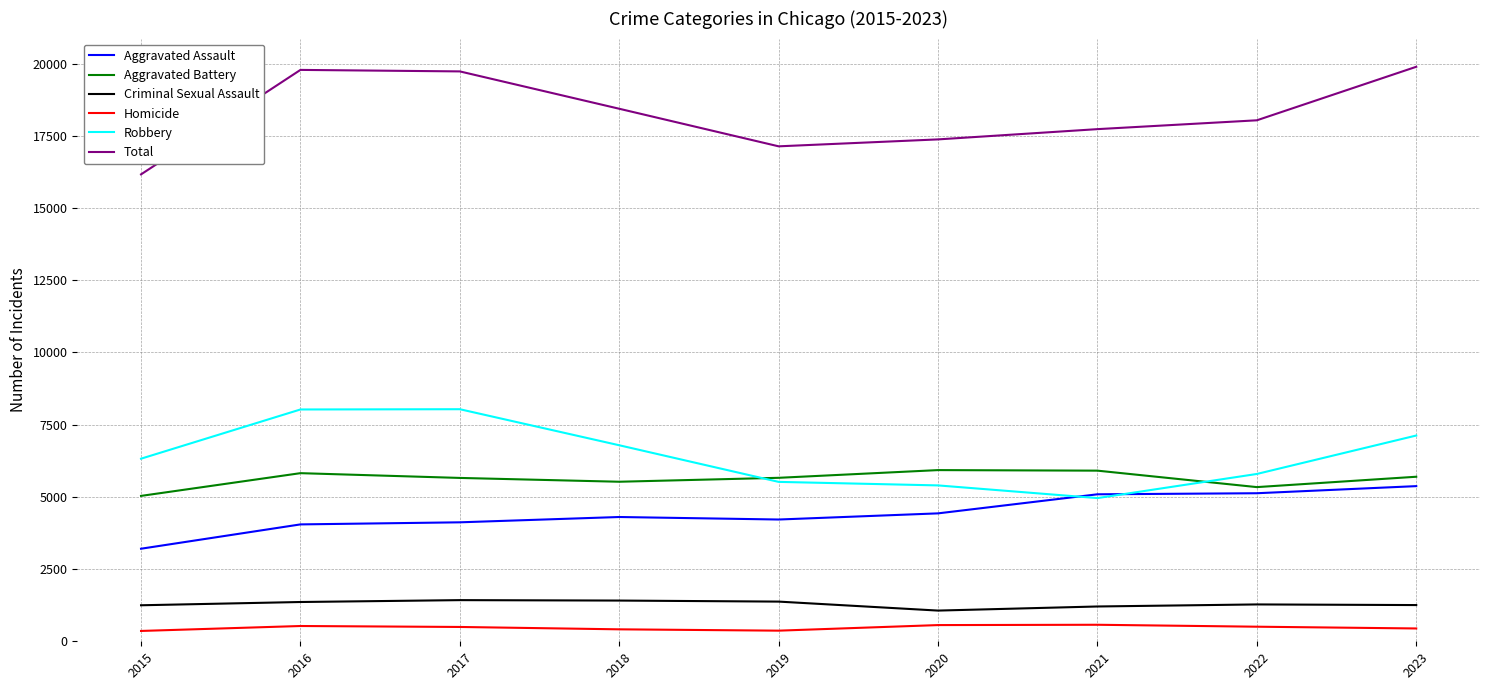

What value does the Homicide series have at 2023, to the nearest 5?

445